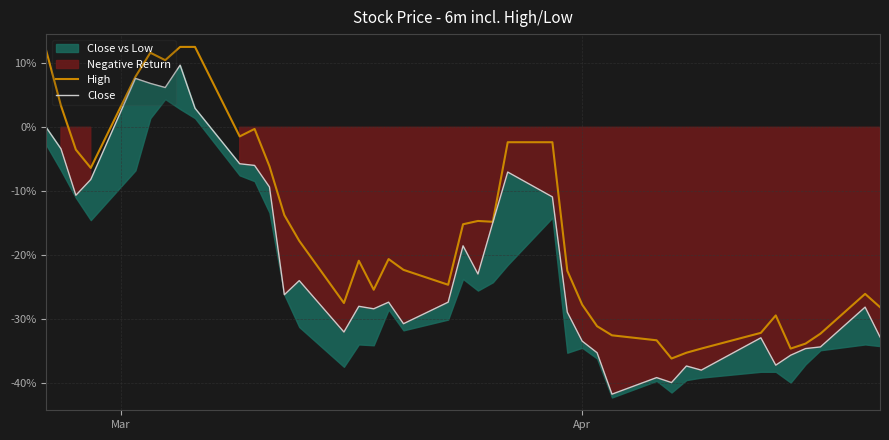

True or false: High and Close cross at least once.

False